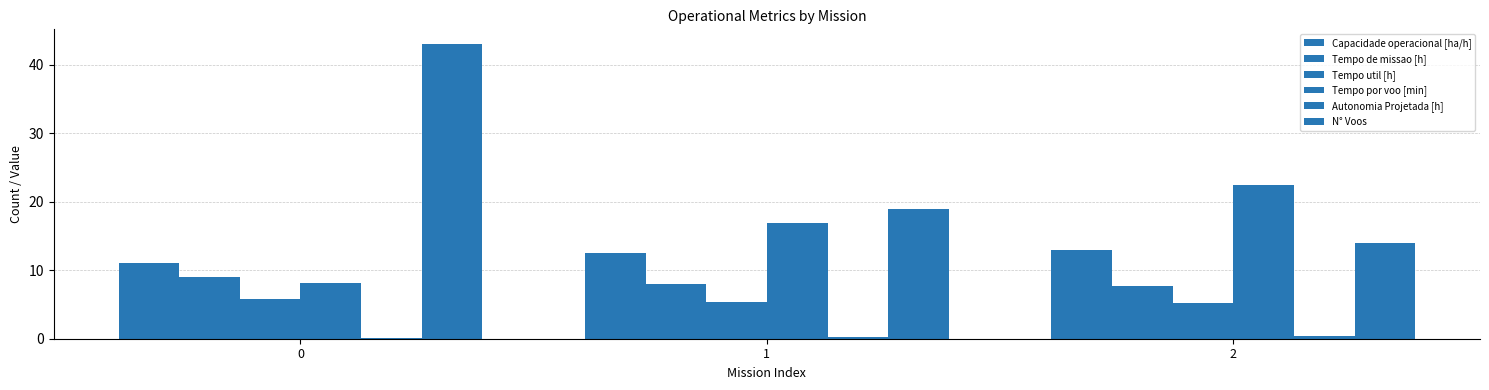

How many data points does each series have?

3